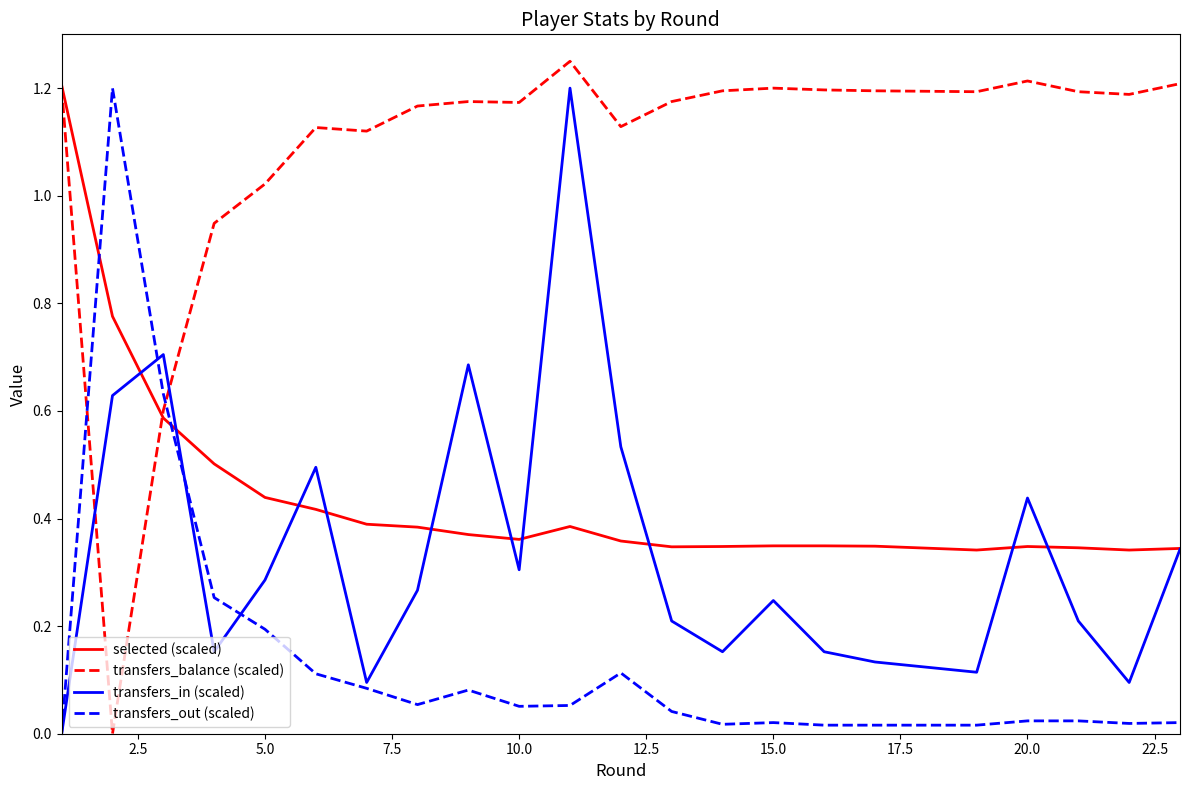

How many lines are shown in the chart?

4